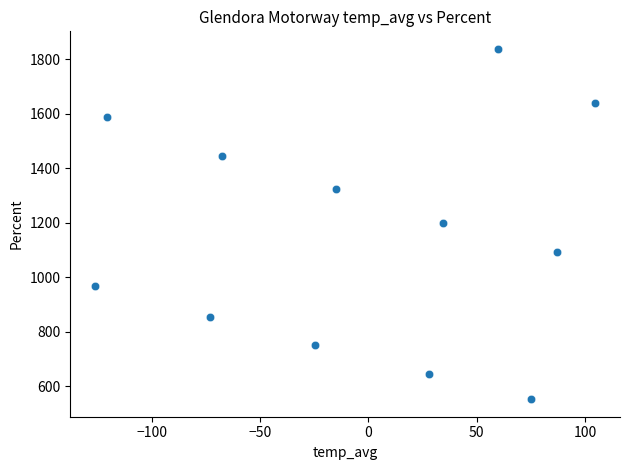

What is the average X value?

-3.2